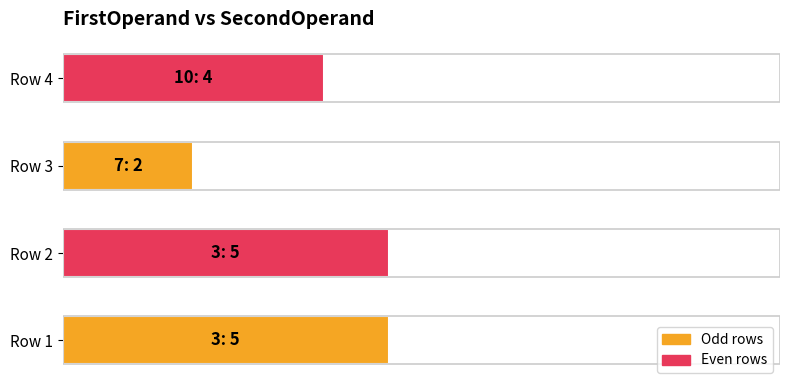

At which label is the value closest to 3?

Row 3